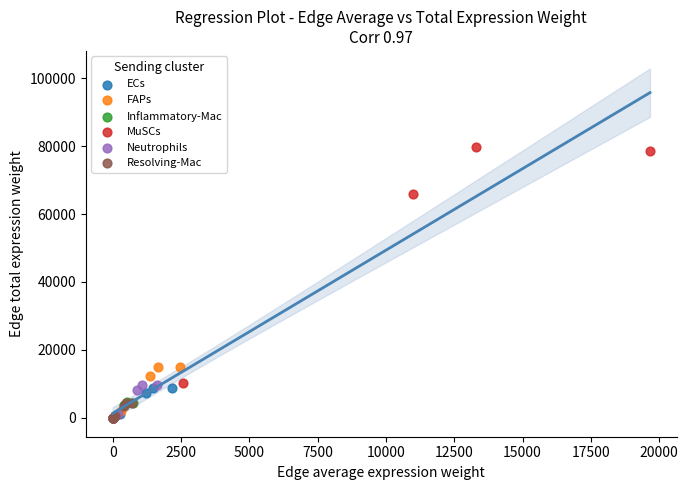

Which series has the widest spread of Y values?

MuSCs